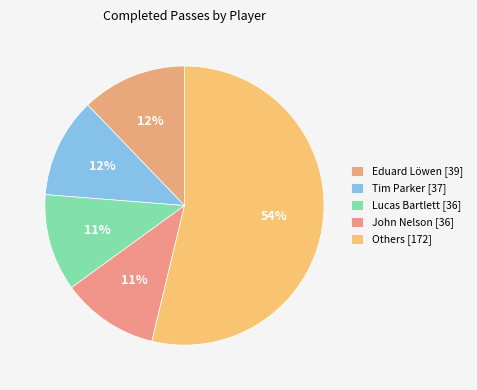

How many segments does this pie chart have?

5